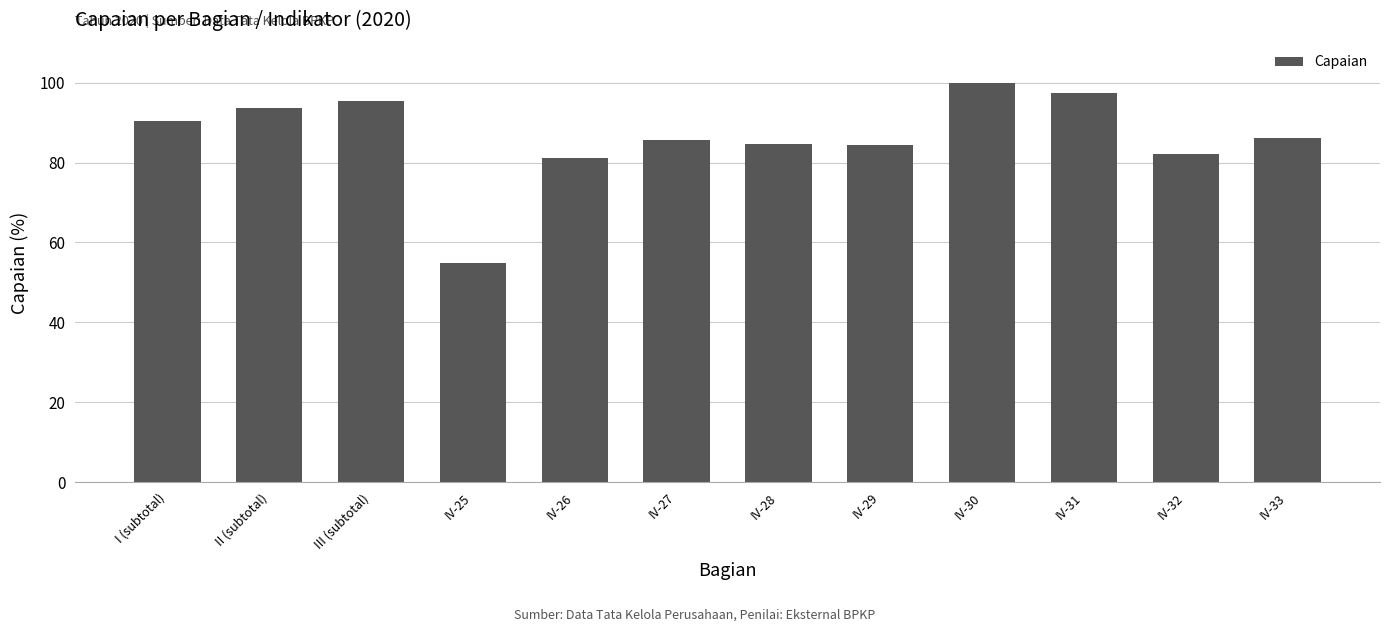

Which has a higher value, IV-25 or IV-28?

IV-28